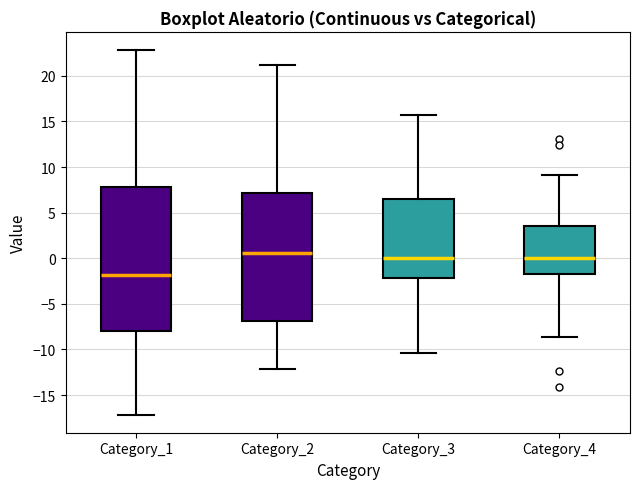

Where does the upper whisker of the box for Category_4 end on the y-axis? The values are not printed on the chart, so give them approximately, as read against the axis.

9.0